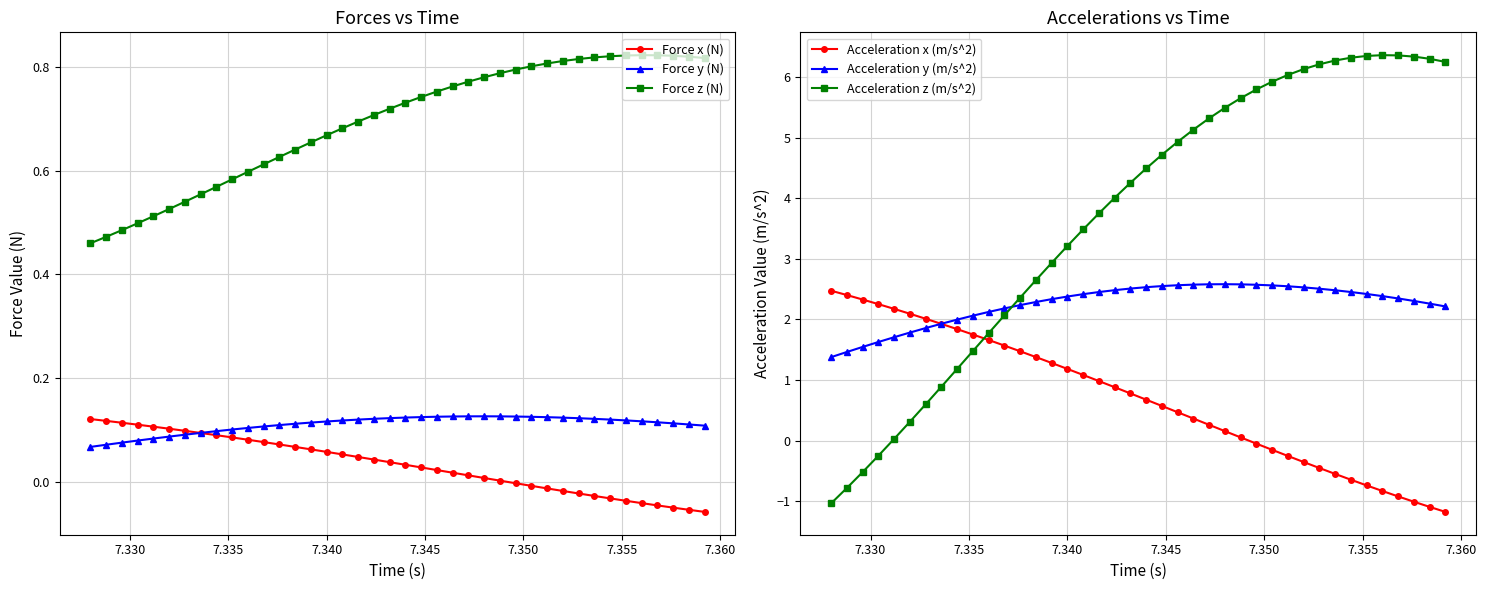

What is the sum of all Acceleration x (m/s^2) values?

27.8